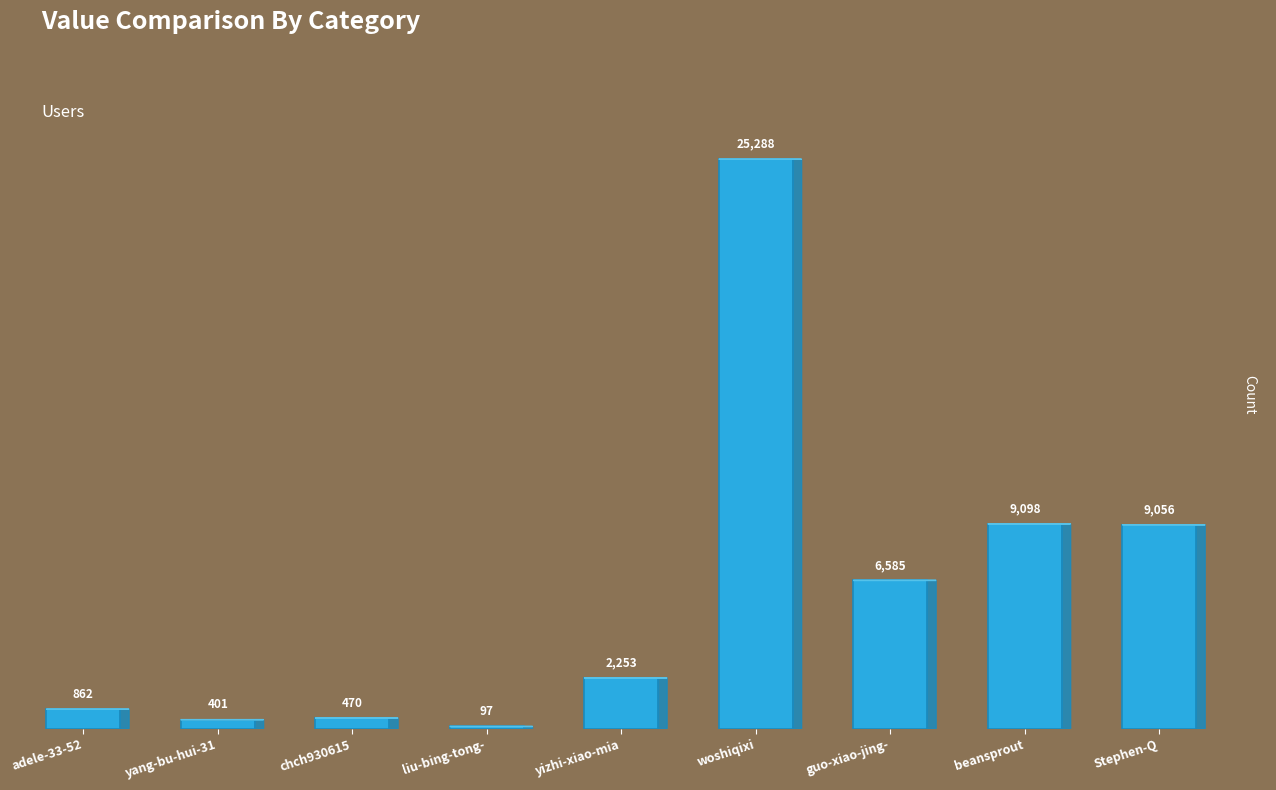

The chart shows a value of 97 at liu-bing-tong-. True or false?

True